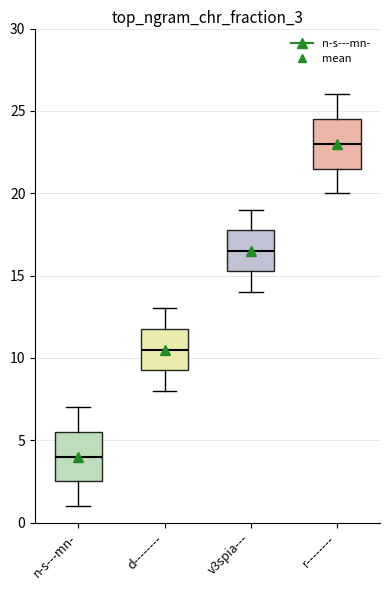

Where is the upper edge of the box for n-s---mn- on the y-axis? The values are not printed on the chart, so give them approximately, as read against the axis.

5.5